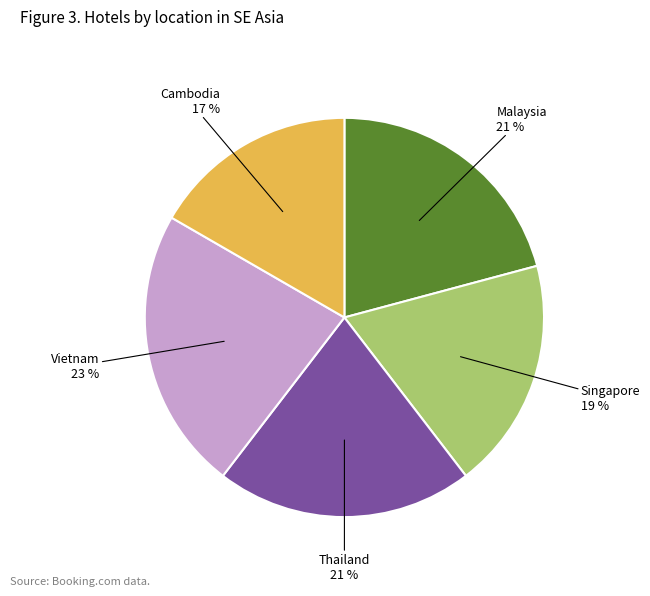

To the nearest percent, what is the difference between the largest and smallest slice percentages?

6%